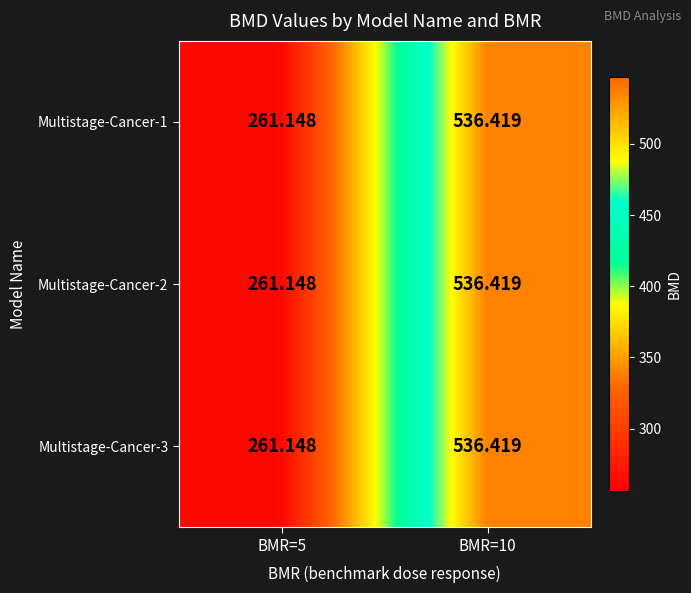

What is the greatest value displayed?

536.4